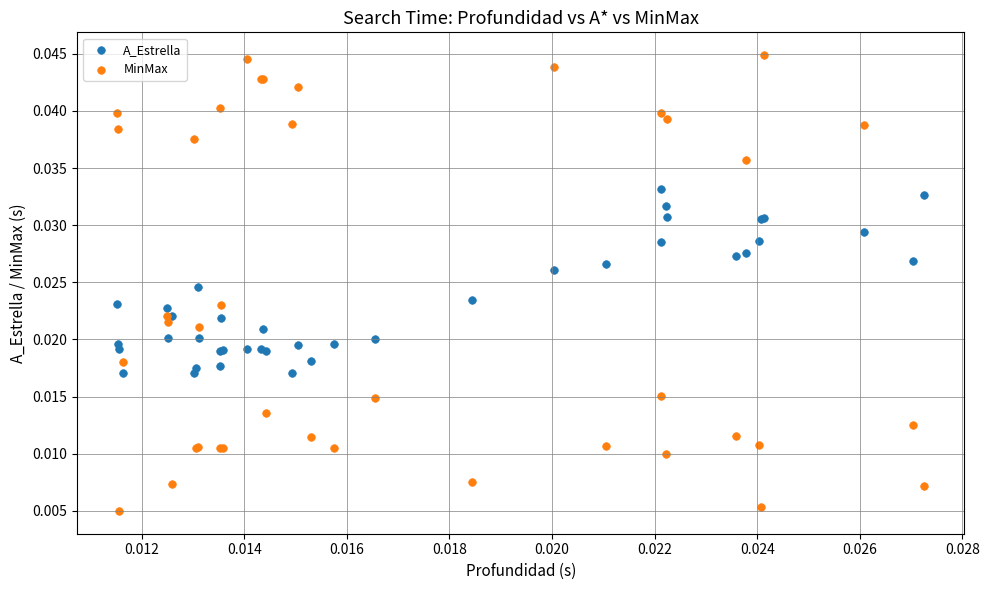

Which series contains the lowest Y value?

MinMax